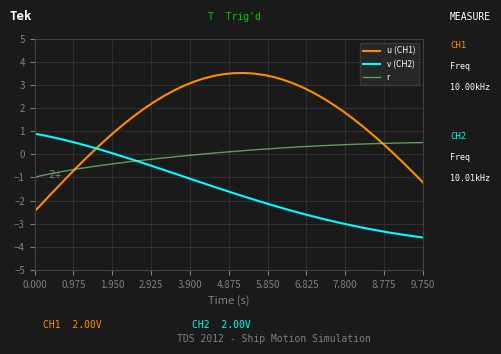

Which series has the largest total across all categories?

u (CH1)